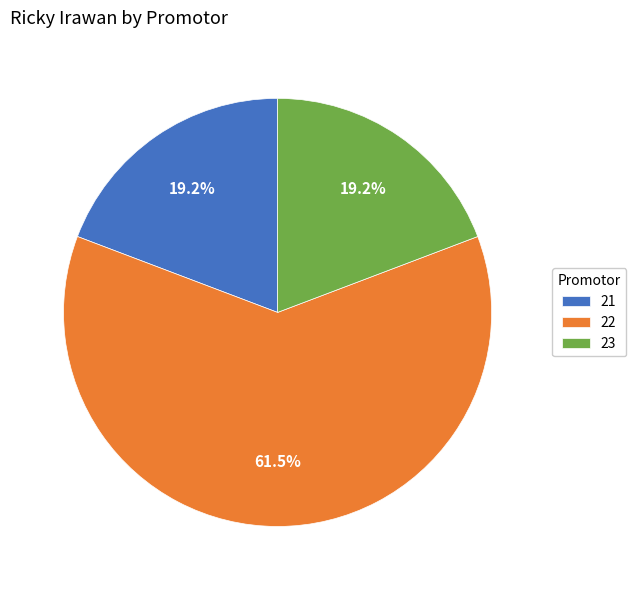

What is the largest slice in the pie chart?

22